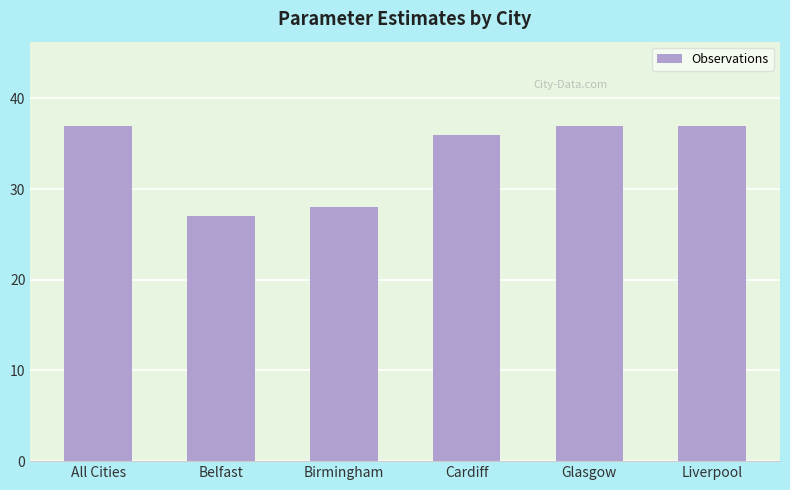

Reading right to left, list all the values displayed in this chart.

Liverpool=37	Glasgow=37	Cardiff=36	Birmingham=28	Belfast=27	All Cities=37